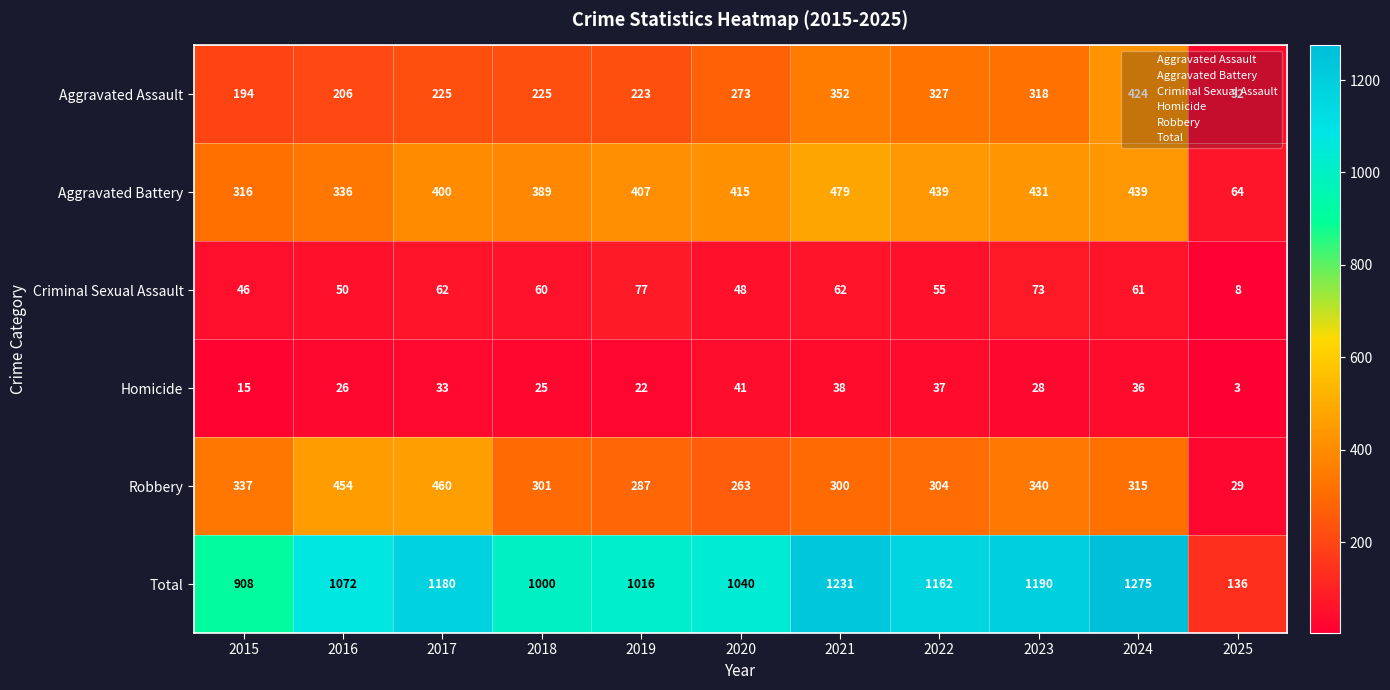

Is the value of Homicide at 2015 greater than the value of Total at 2023?

No